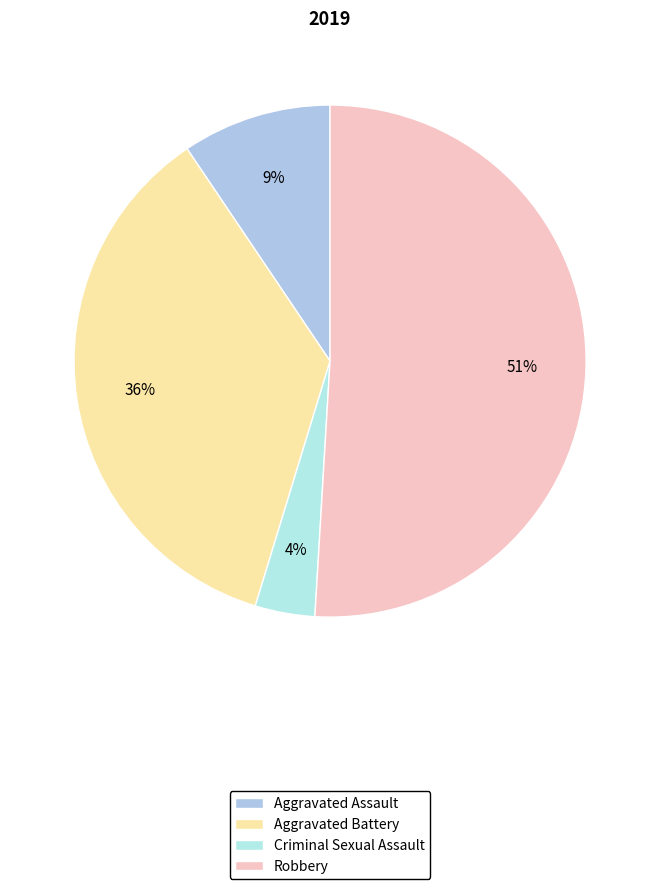

To the nearest percent, what is the difference between the largest and smallest slice percentages?

47%